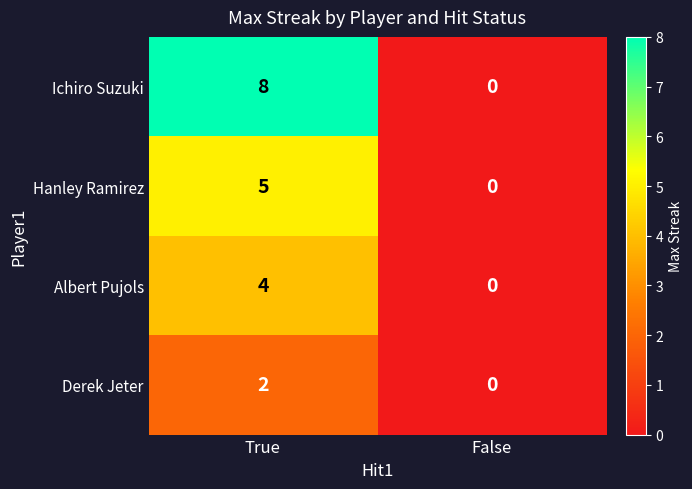

Rank the categories by Derek Jeter value from lowest to highest.

False, True